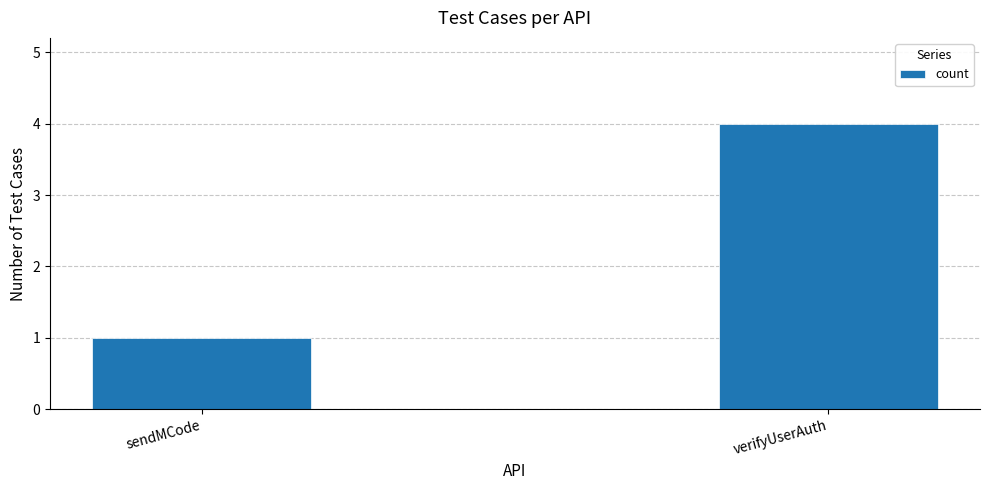

Reading right to left, extract all data points from this chart.

verifyUserAuth=4	sendMCode=1